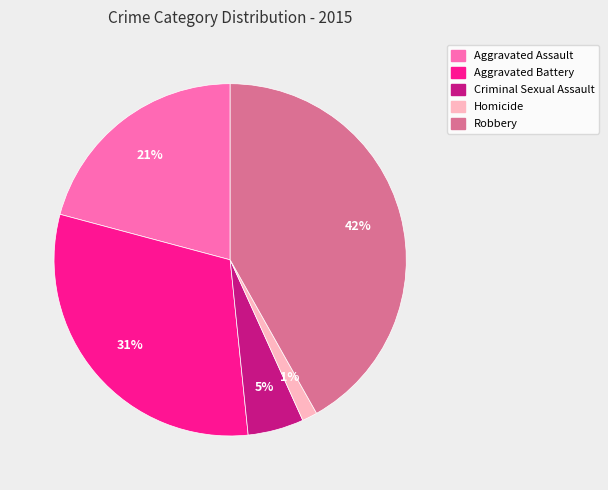

Is it true that Homicide is 1% of the pie?

True